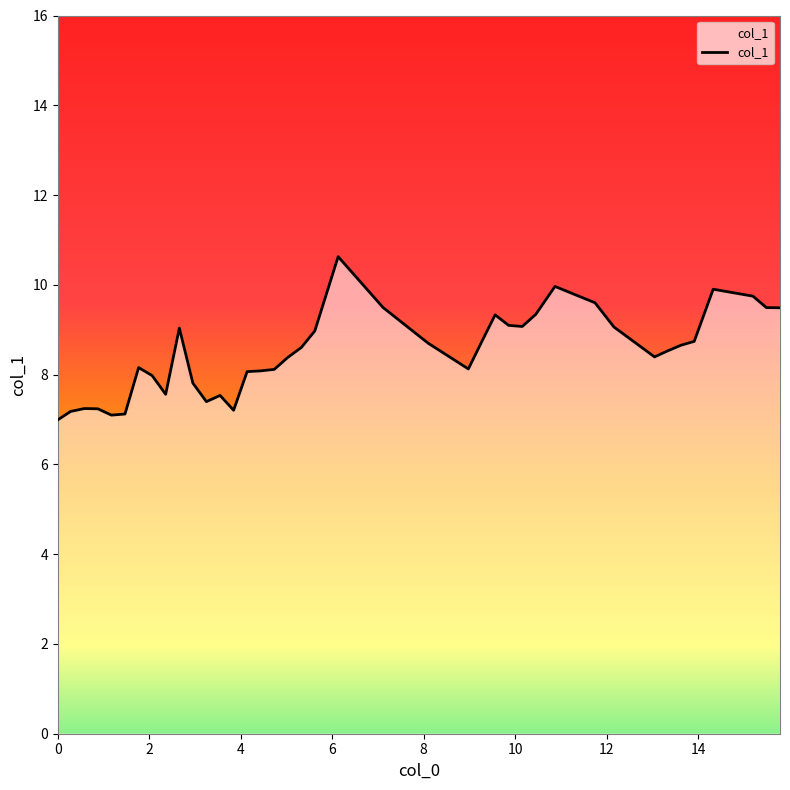

Count the number of data series in this chart.

1